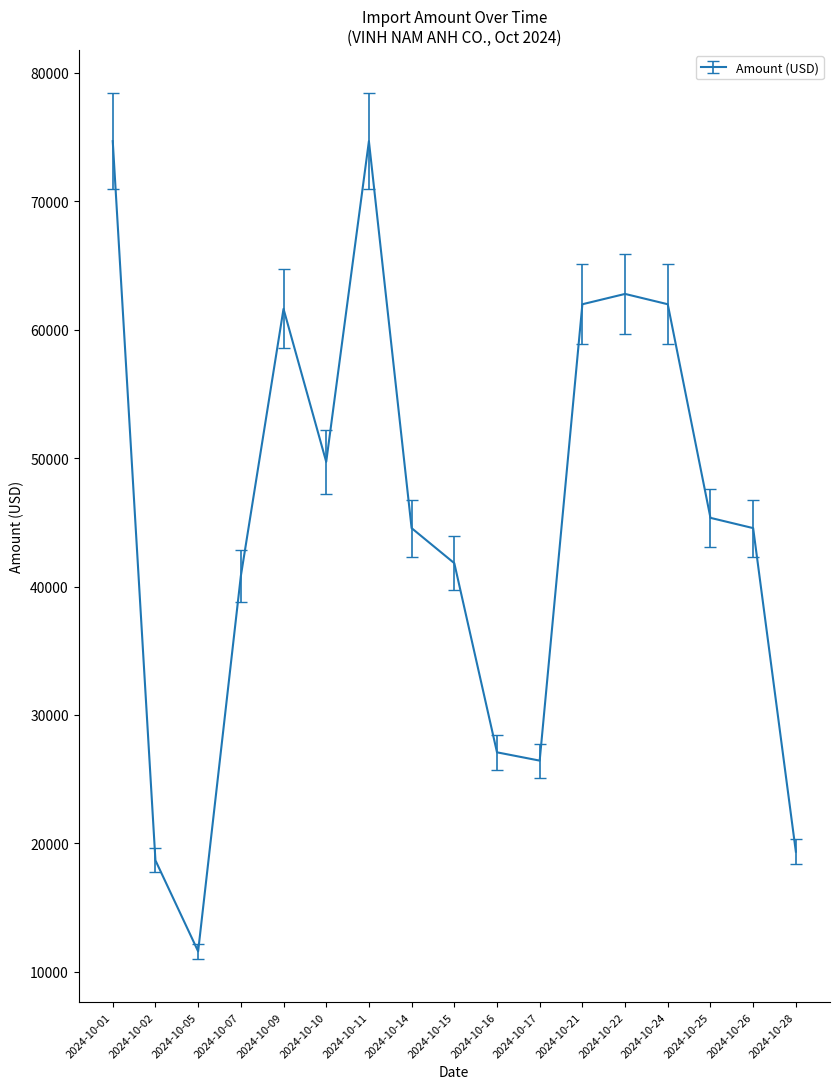

What is the difference between the values at 2024-10-09 and 2024-10-24?

359.1